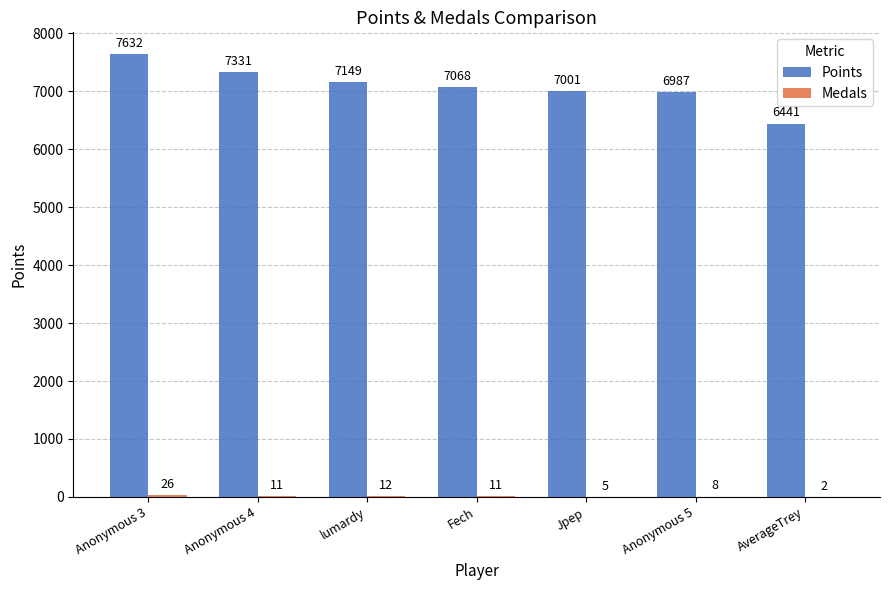

What is the maximum value for Points?

7632